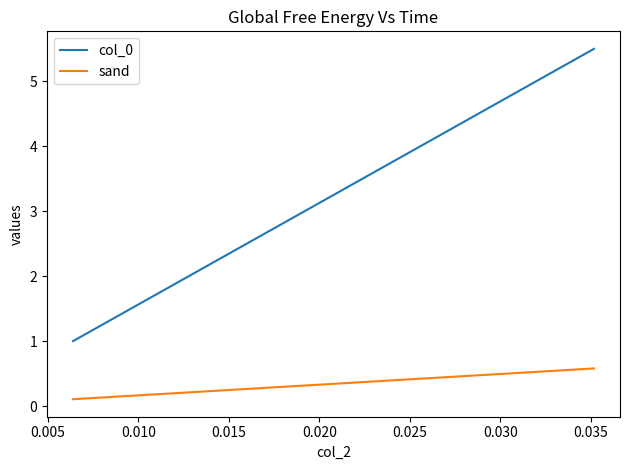

Which series has the widest spread of values?

col_0